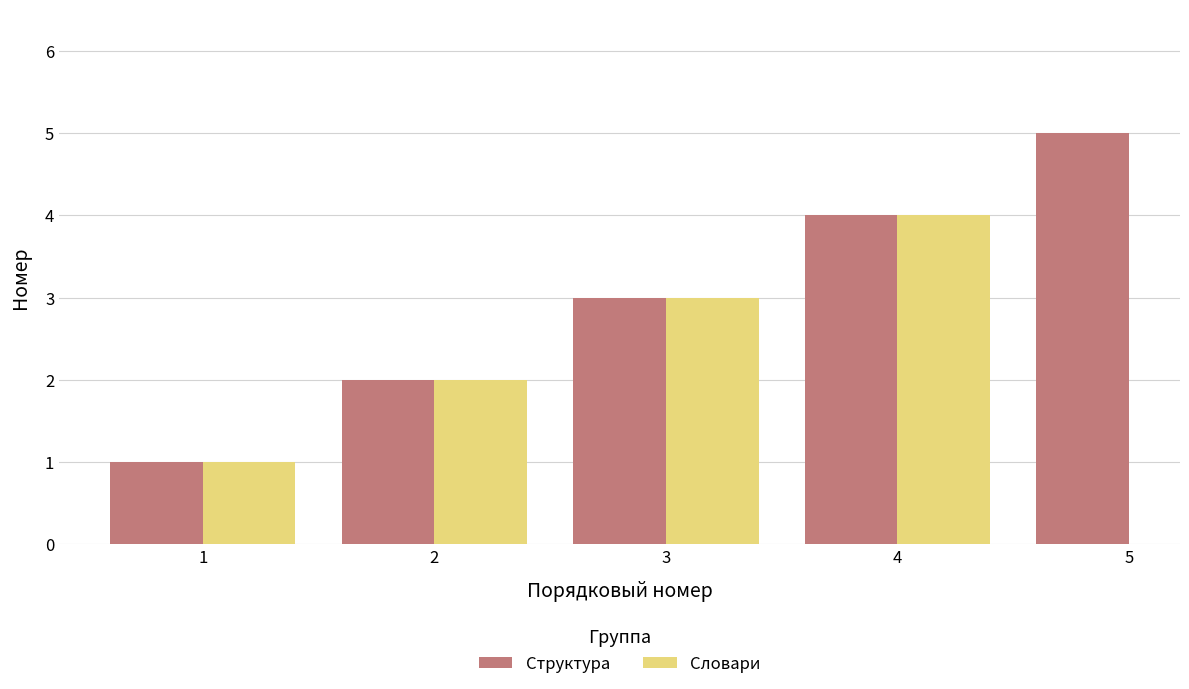

Is it true that Структура equals 5.8 at 4?

False